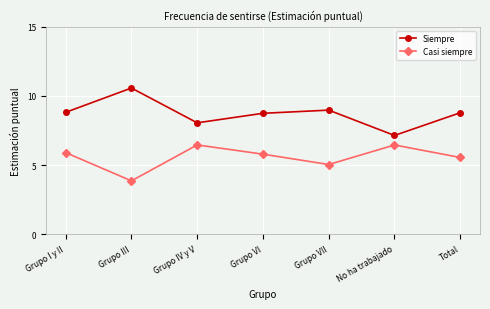

Is the value of Siempre at Grupo III greater than the value of Casi siempre at Total?

Yes